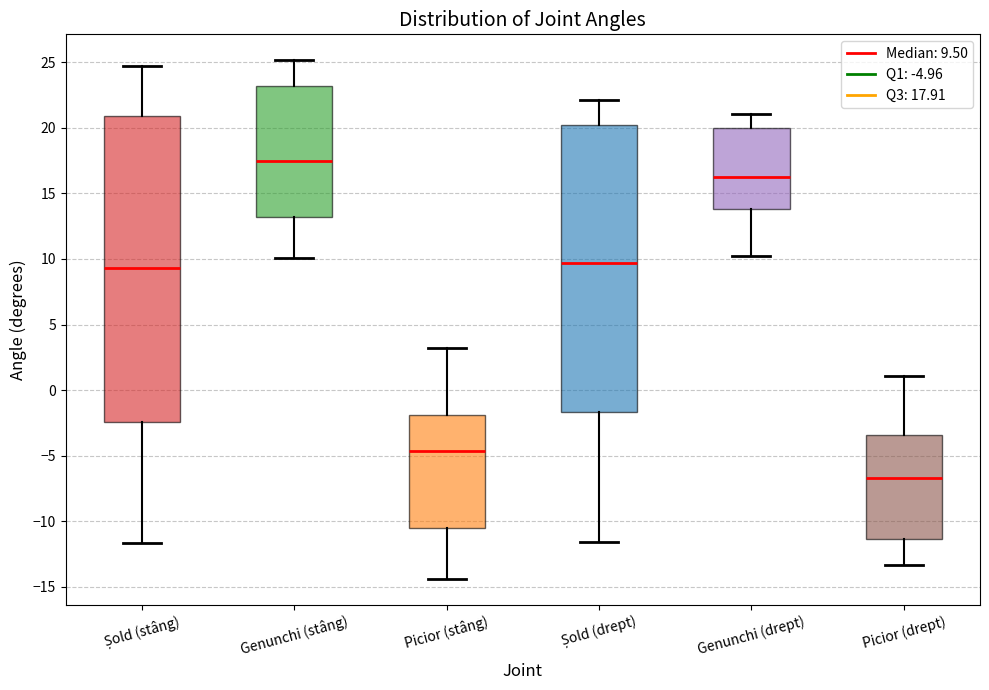

Reading left to right, read every box against the y-axis: the position of its median line, the range the box covers, and the ends of its whiskers. The values are not printed on the chart, so give them approximately, as read against the axis.

Șold (stâng): median 9.5, box -2.5 to 21.0, whiskers -11.5 to 24.5
Genunchi (stâng): median 17.5, box 13.0 to 23.0, whiskers 10.0 to 25.0
Picior (stâng): median -4.5, box -10.5 to -2.0, whiskers -14.5 to 3.0
Șold (drept): median 9.5, box -1.5 to 20.0, whiskers -11.5 to 22.0
Genunchi (drept): median 16.0, box 14.0 to 20.0, whiskers 10.0 to 21.0
Picior (drept): median -6.5, box -11.5 to -3.5, whiskers -13.5 to 1.0